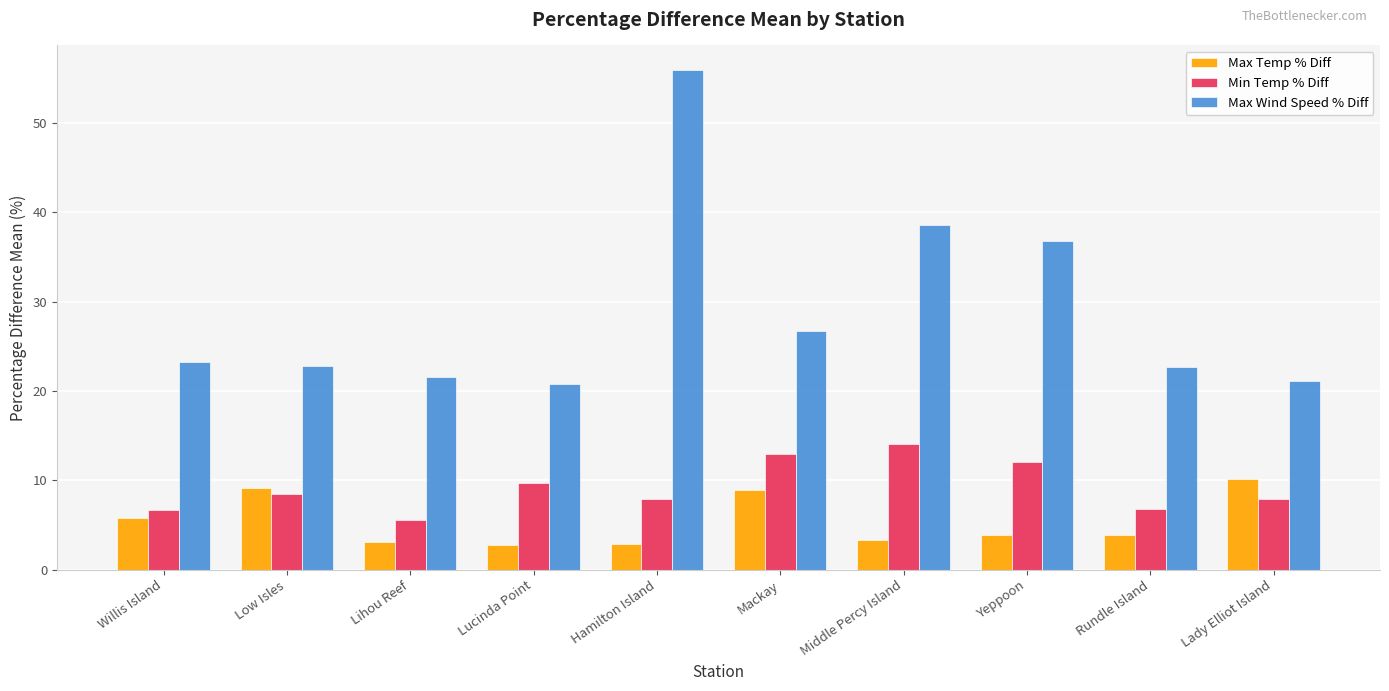

Which category has the highest value across all series?

Hamilton Island